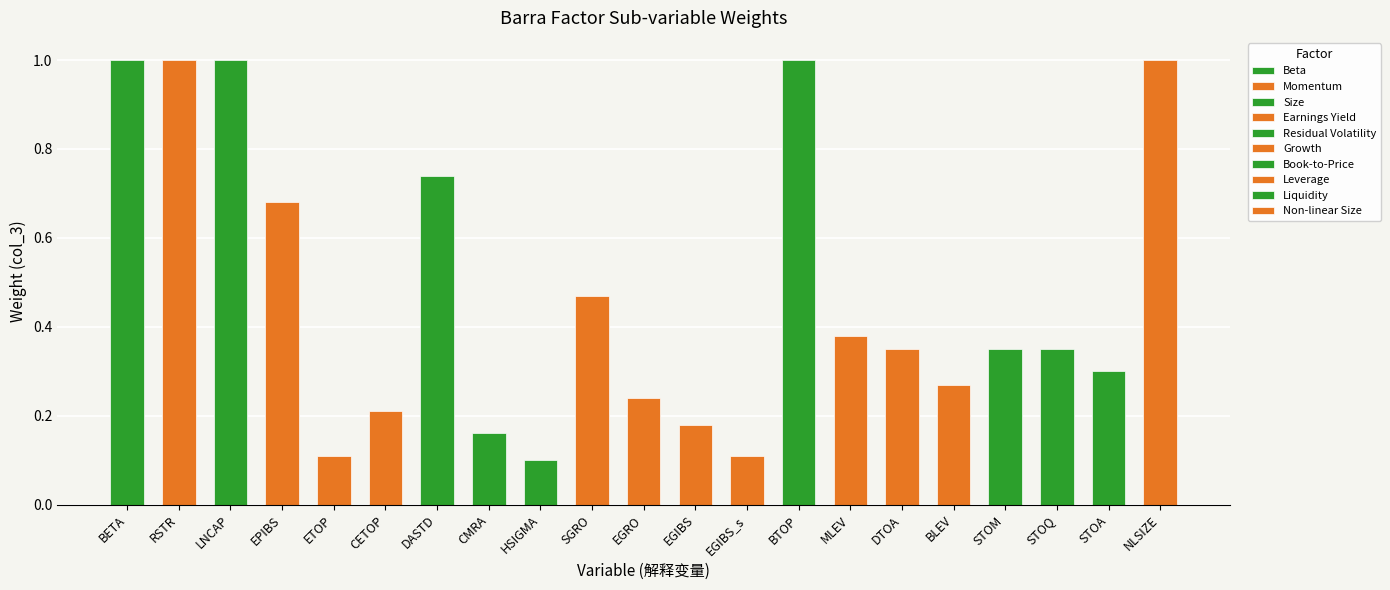

What is the difference between the maximum and minimum values?

0.9